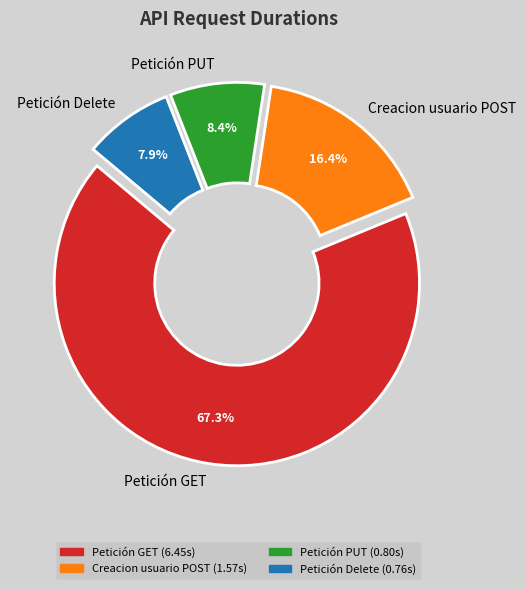

Between Creacion usuario POST and Petición GET, which is larger?

Petición GET